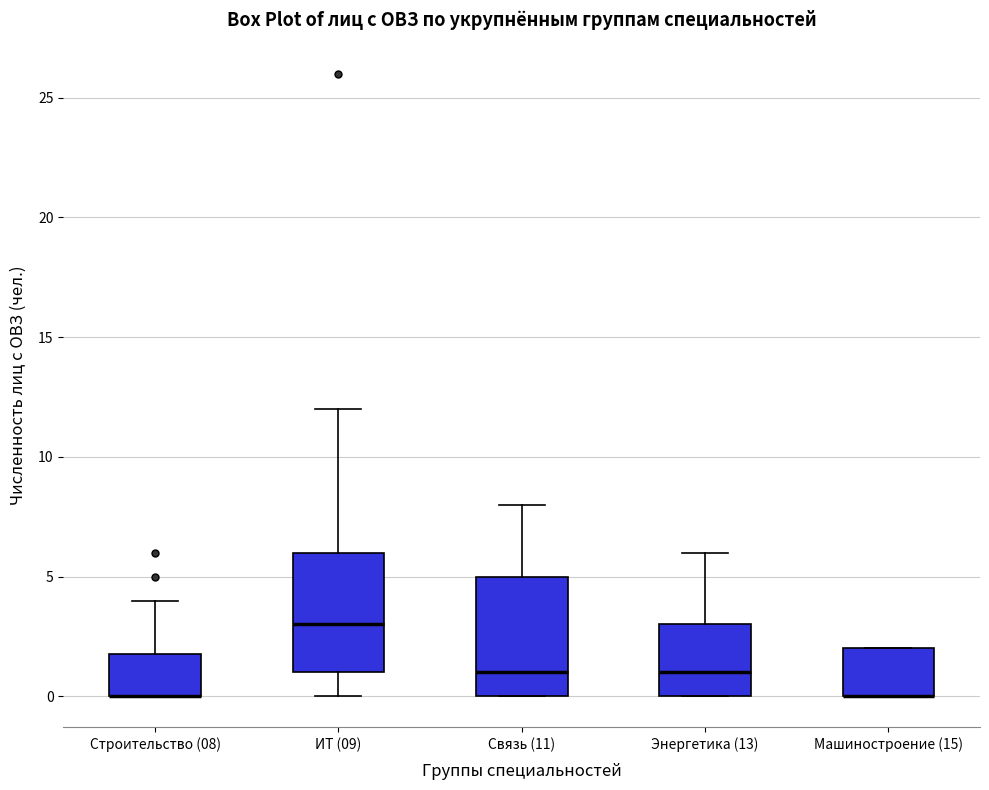

Reading left to right, read every box against the y-axis: the position of its median line, the range the box covers, and the ends of its whiskers. The values are not printed on the chart, so give them approximately, as read against the axis.

Строительство (08): median 0 (drawn on the box's lower edge), box 0 to 2, whiskers 0 to 4
ИТ (09): median 3, box 1 to 6, whiskers 0 to 12
Связь (11): median 1, box 0 to 5, whiskers 0 to 8
Энергетика (13): median 1, box 0 to 3, whiskers 0 to 6
Машиностроение (15): median 0 (drawn on the box's lower edge), box 0 to 2, whiskers 0 to 2